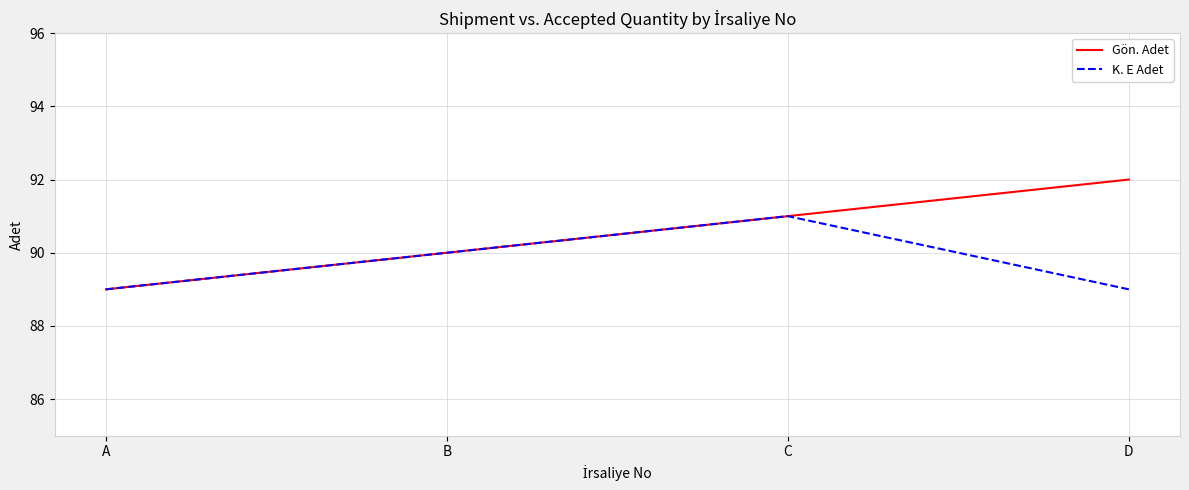

What is the total value across all series at D?

181